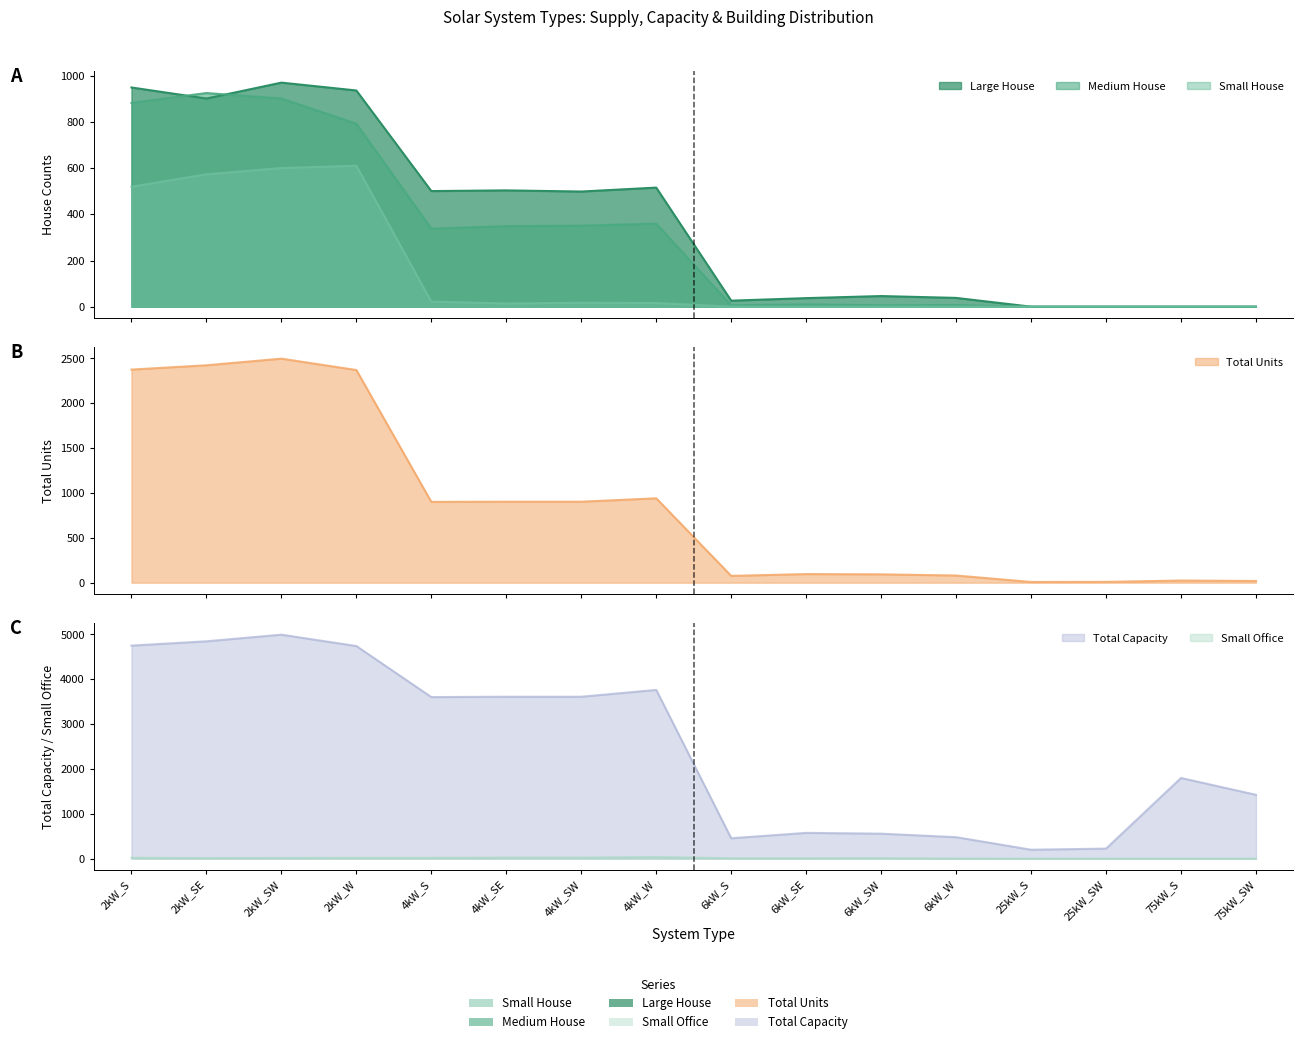

At which category is the sum across all series the highest?

2kW_SW